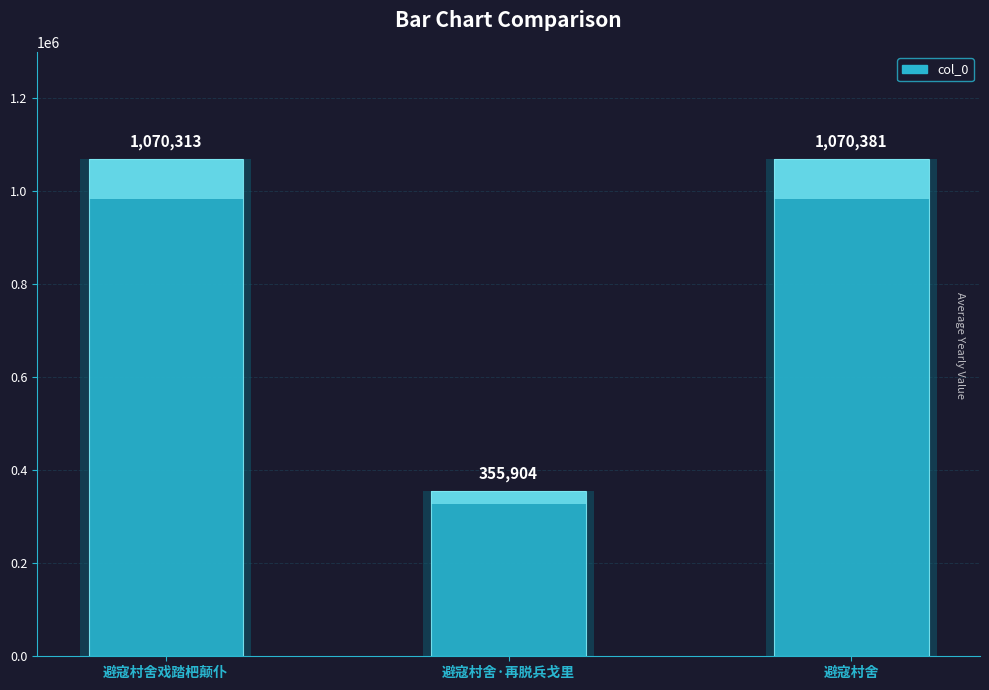

The chart shows a value of 355904 at 避寇村舍·再脱兵戈里. True or false?

True